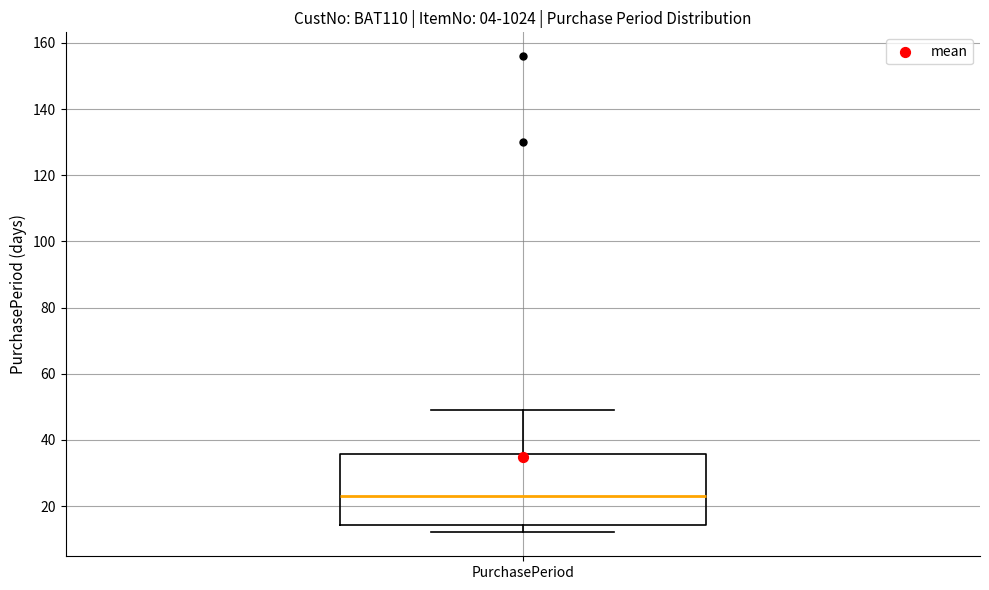

Transcribe this box plot: give where the median line is, the range the box spans, and where the two whiskers end, as read against the y-axis. The values are not printed on the chart, so give them approximately, as read against the axis.

median 24, box 14 to 36, whiskers 12 to 50